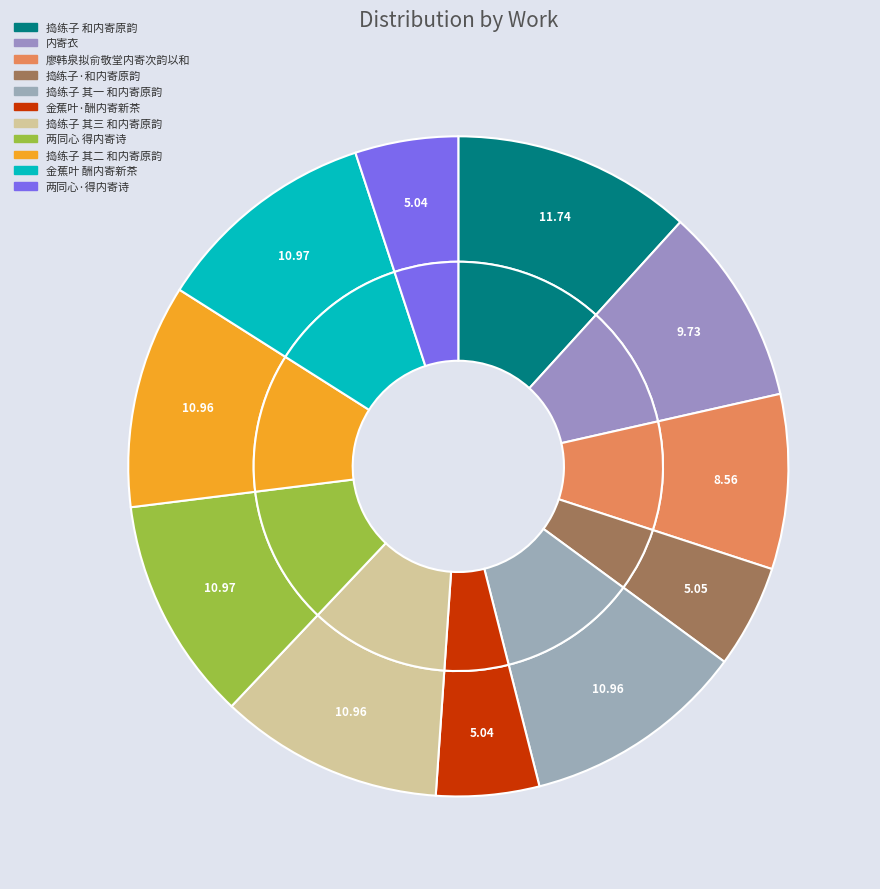

Which slice is the largest?

捣练子 和内寄原韵